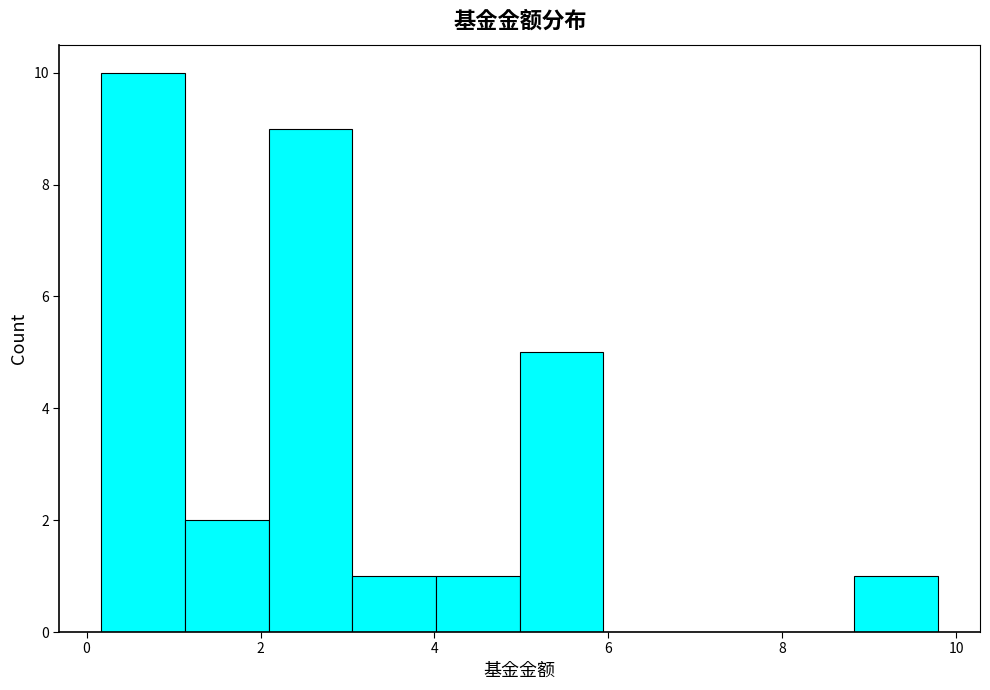

What is the height of the bar covering 5.0 to 6.0 on the x-axis? Neither the bar edges nor the heights are printed on the chart, so give them approximately, as read against the axes.

5